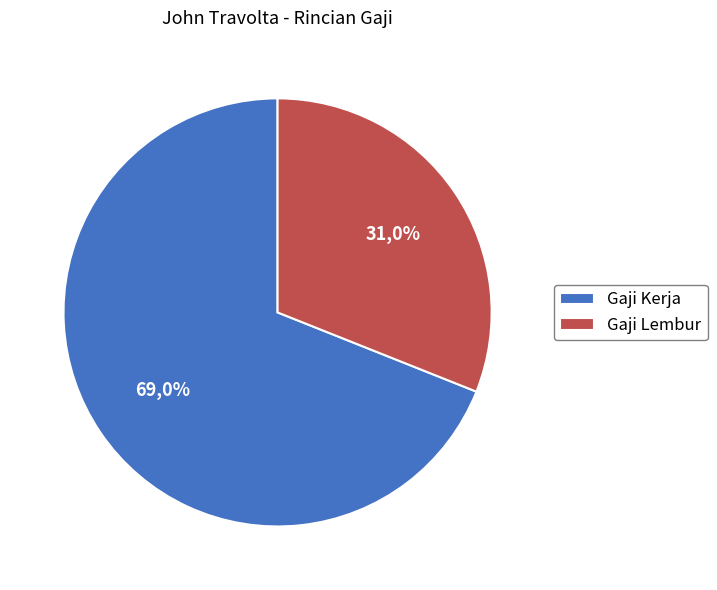

How many slices are in this pie chart?

2